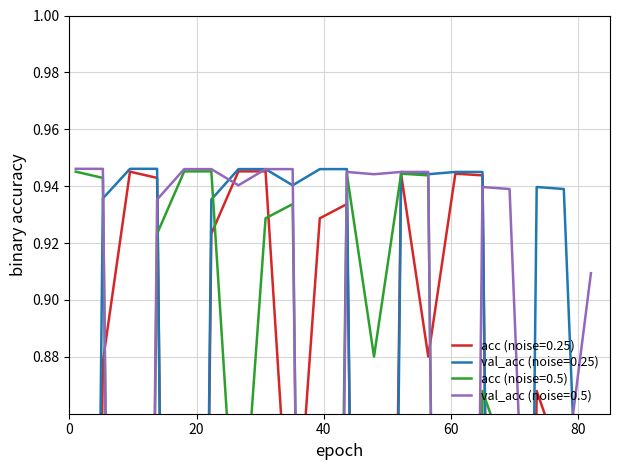

How many interior local peaks does the acc (noise=0.5) series have?

5